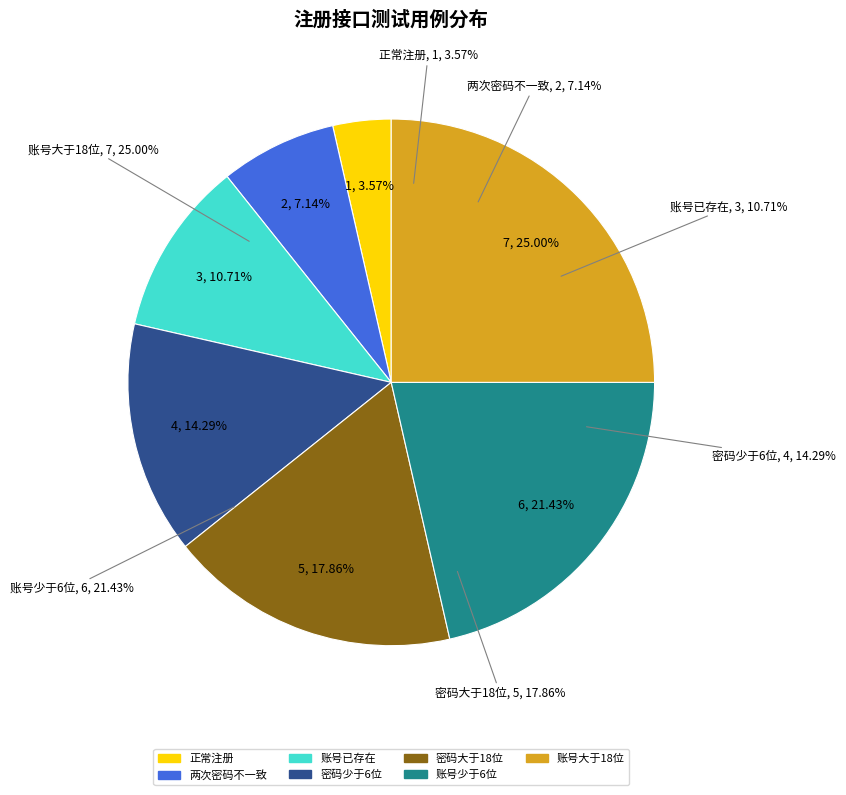

The 账号大于18位 slice represents 10% of the pie. True or false?

False